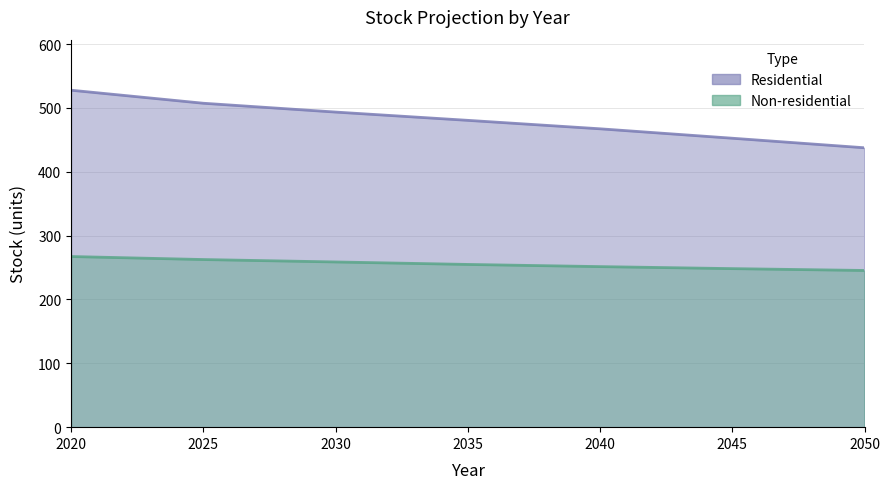

What is the greatest value displayed?

527.8